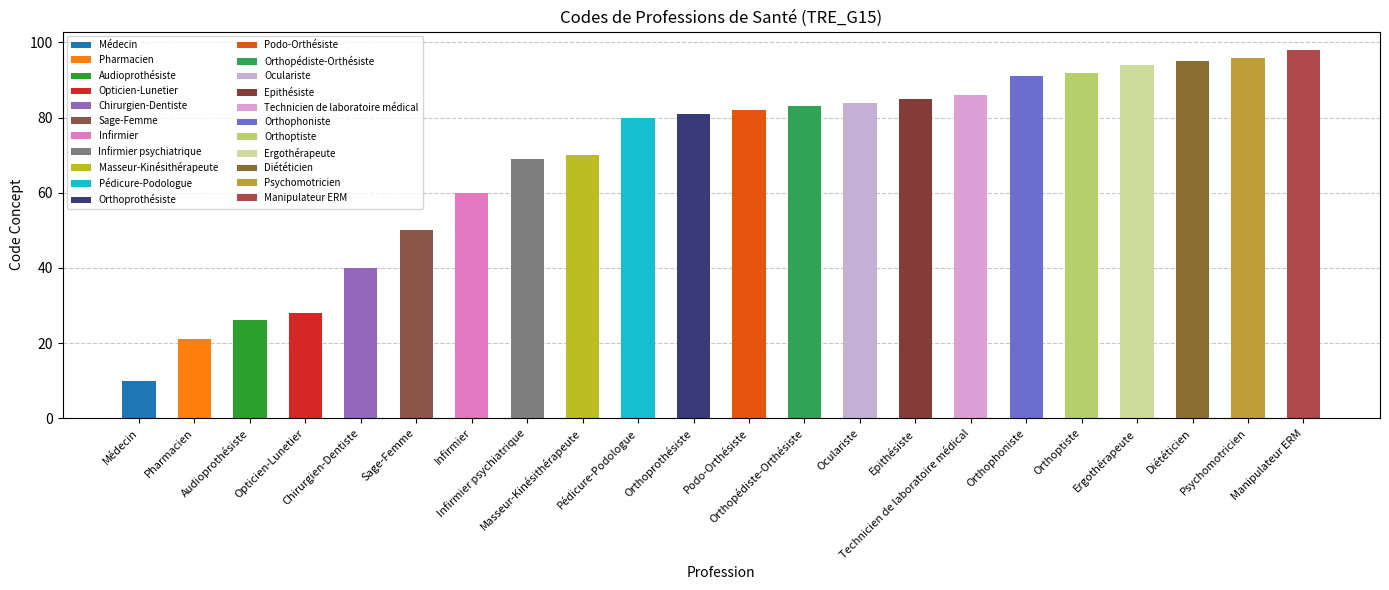

Between Masseur-Kinésithérapeute and Orthopédiste-Orthésiste, which is larger?

Orthopédiste-Orthésiste